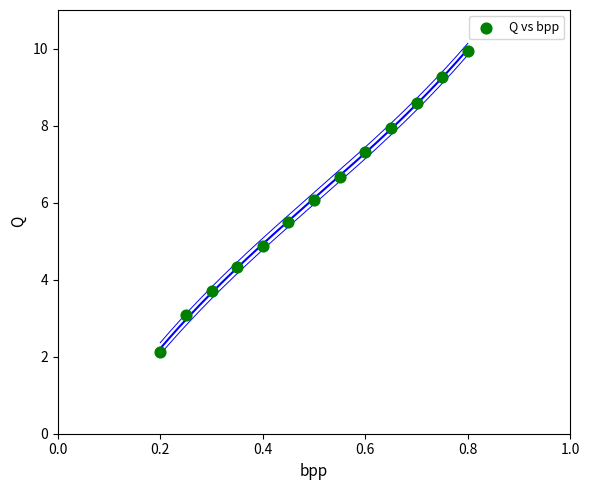

What is the range of X values (max minus min)?

0.6